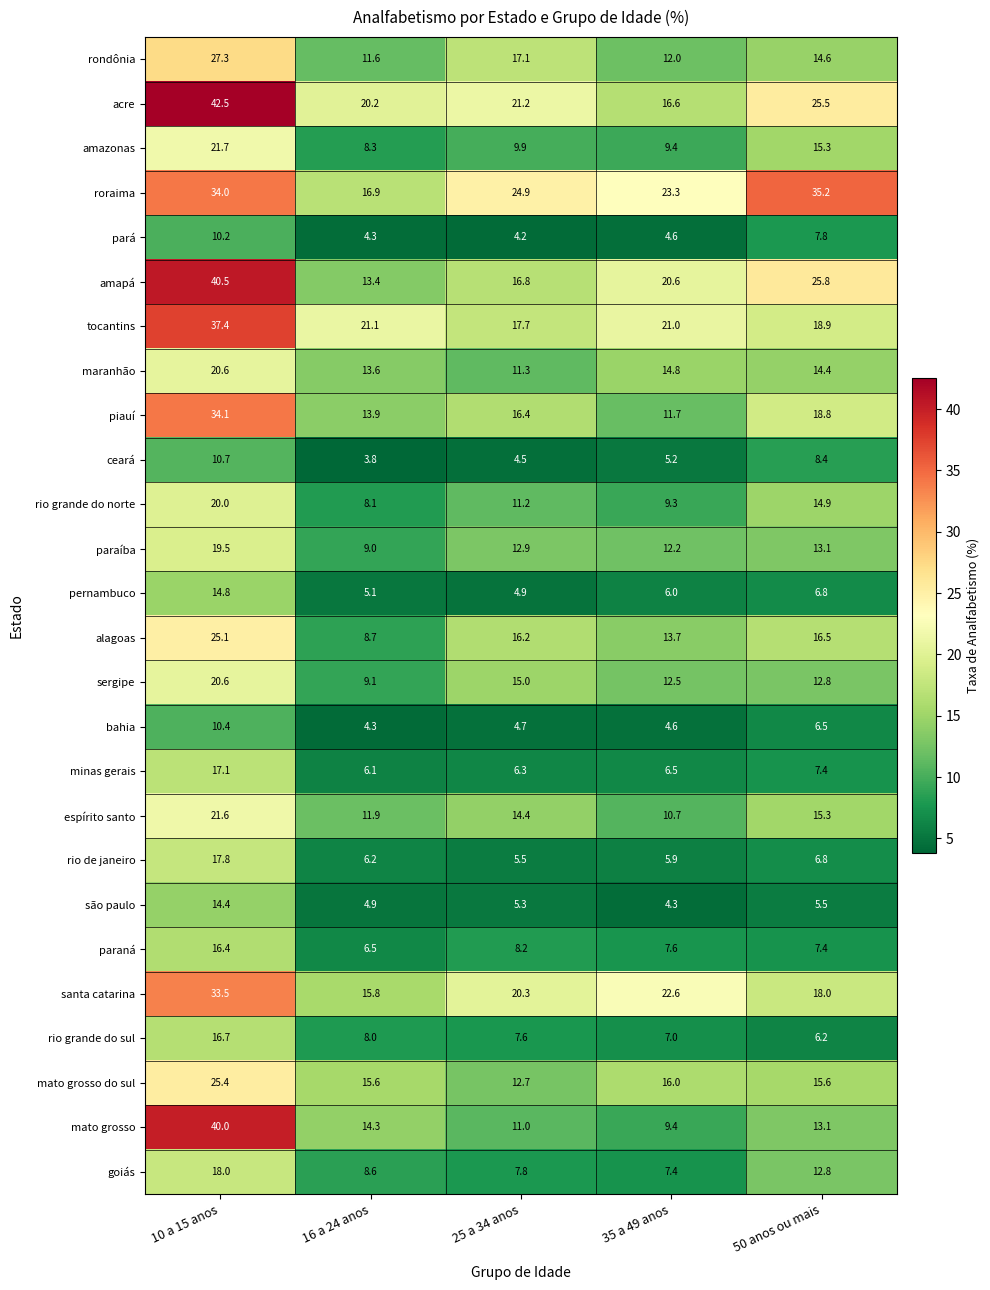

At which label does paraná first exceed 7?

10 a 15 anos